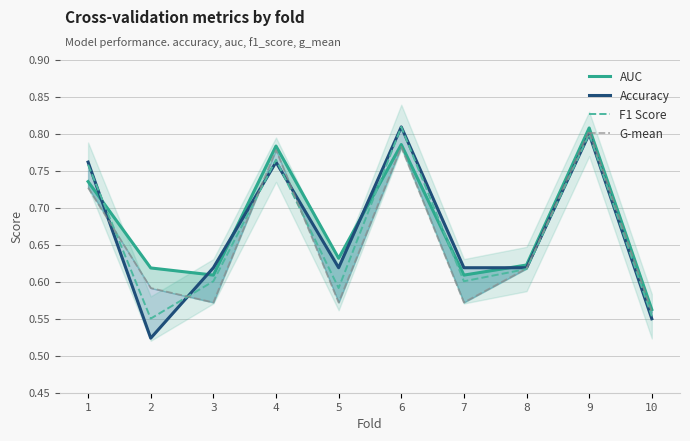

What is the greatest value displayed?

0.8